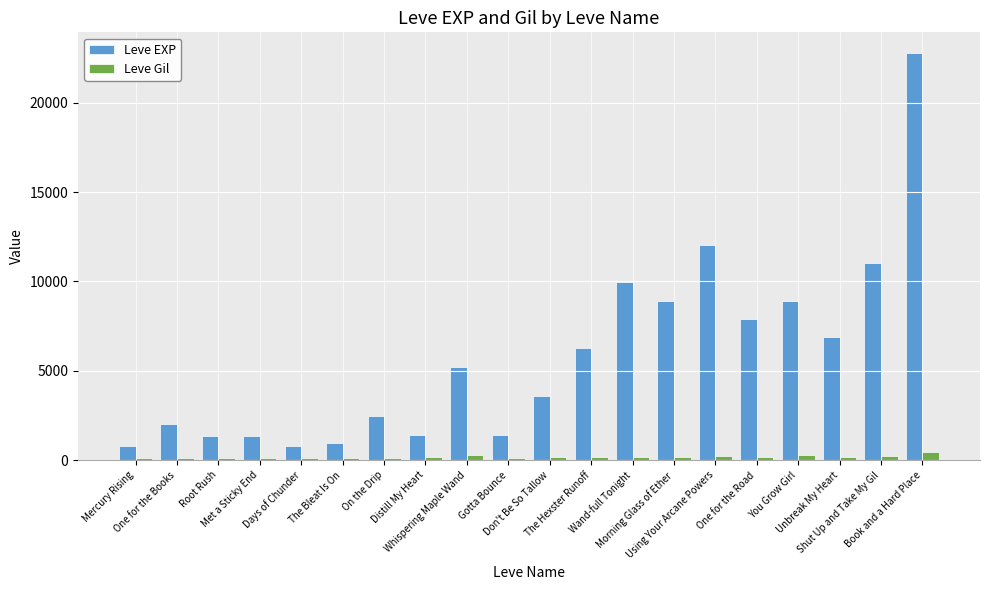

At which category is the sum across all series the highest?

Book and a Hard Place